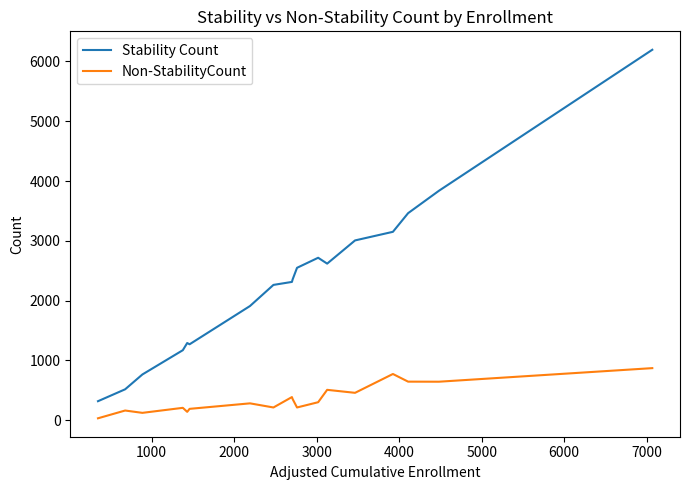

What is the difference between the maximum and minimum values in the Stability Count series?

5878